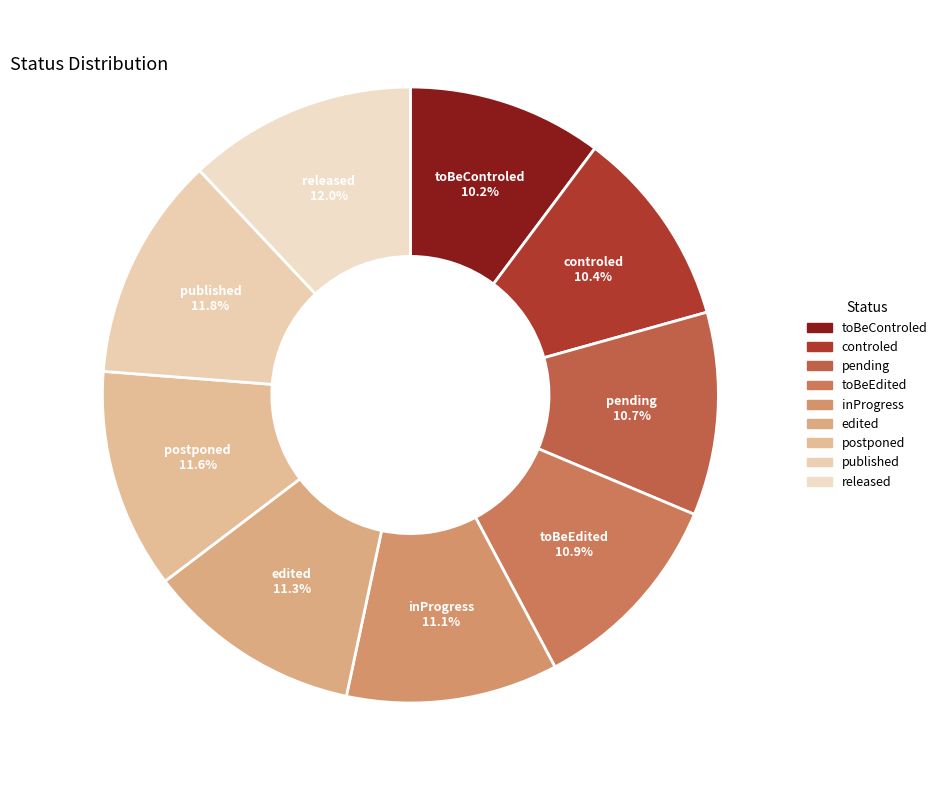

Count the number of slices in the pie.

9